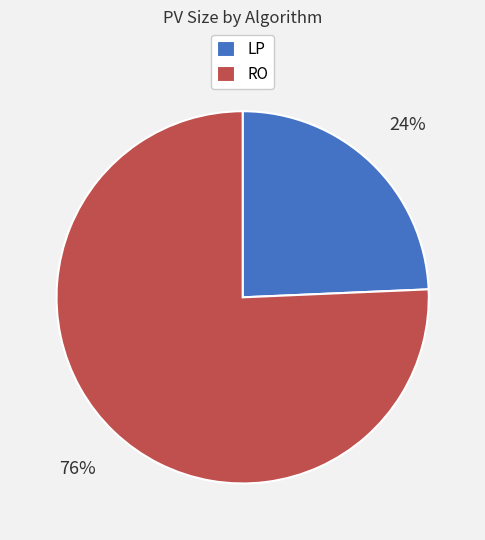

To the nearest percent, what percentage of the pie is LP?

24%